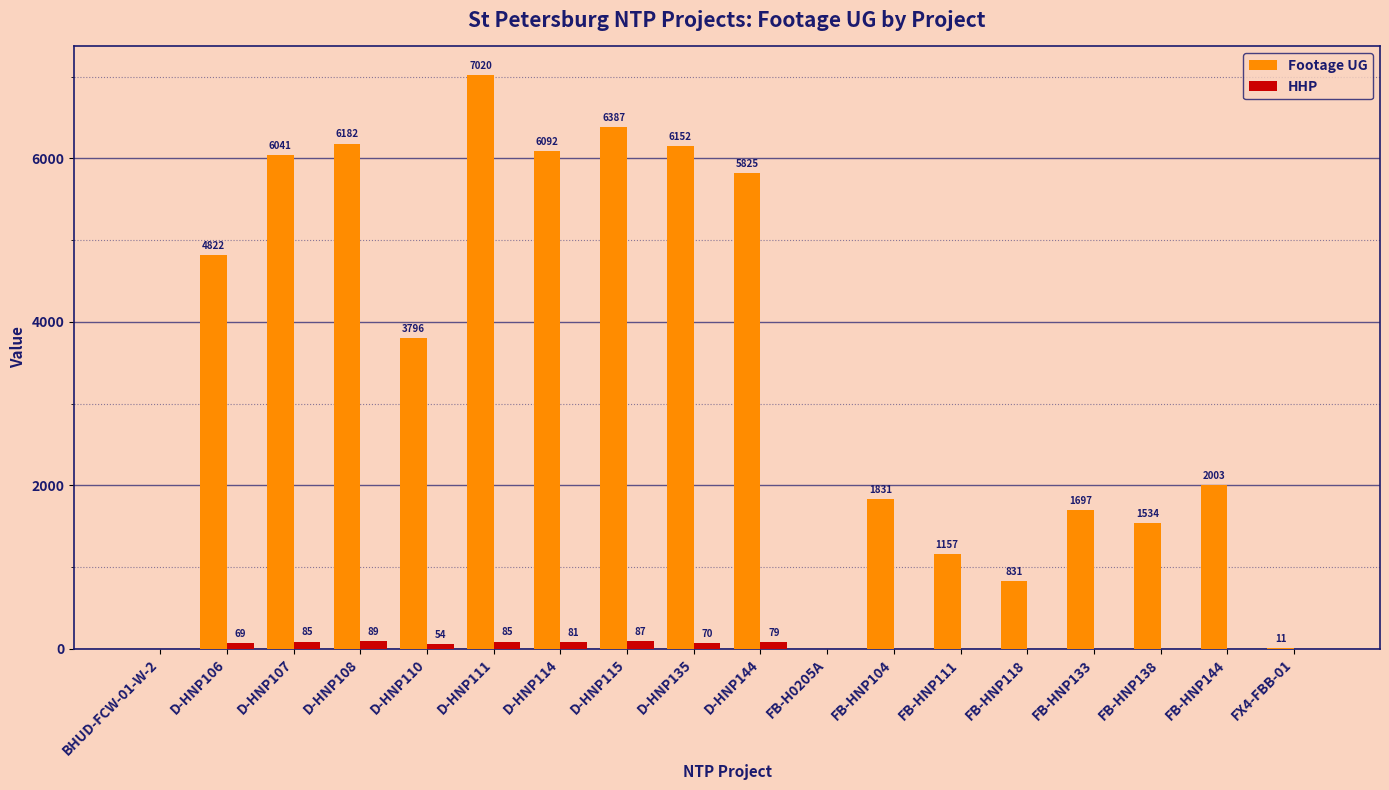

What are all the series names shown in the legend?

Footage UG, HHP